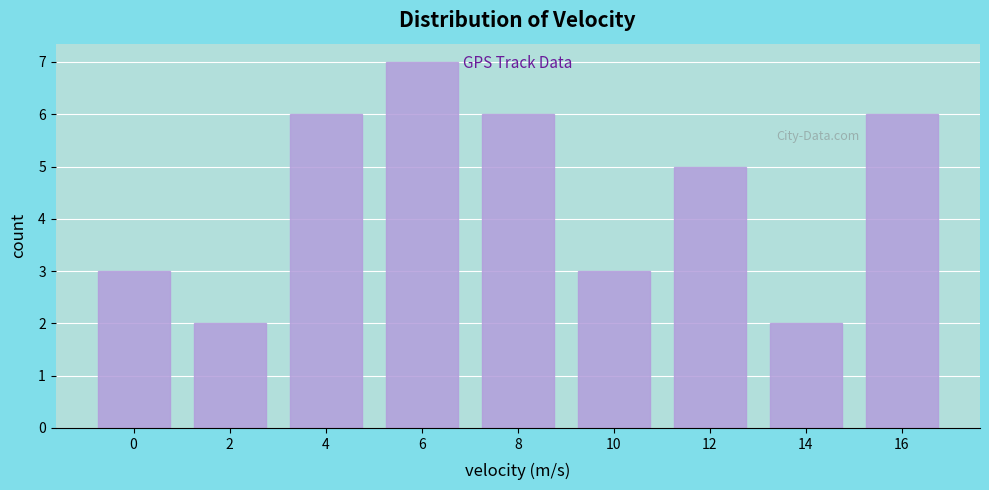

Reading right to left, transcribe all the data shown in this chart.

16=6	14=2	12=5	10=3	8=6	6=7	4=6	2=2	0=3